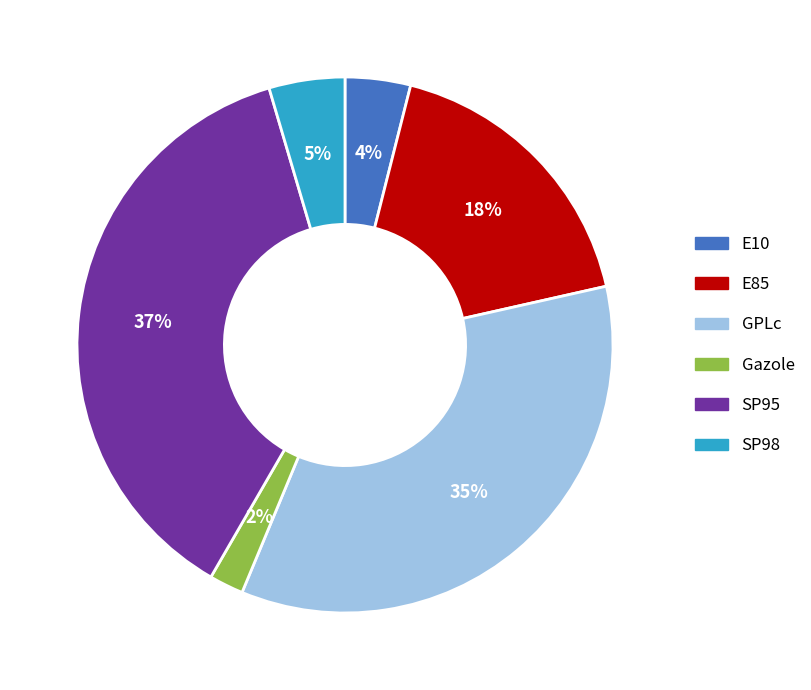

To the nearest percent, what portion does SP95 represent?

37%